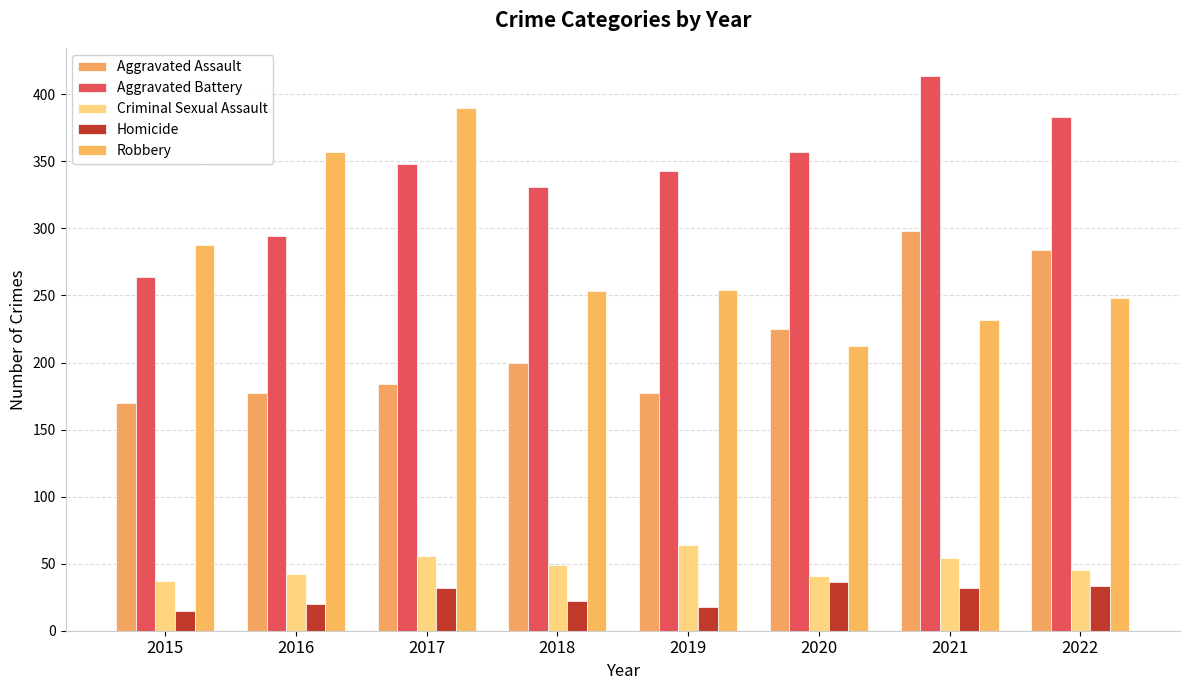

The Criminal Sexual Assault series shows 54 at 2021. True or false?

True